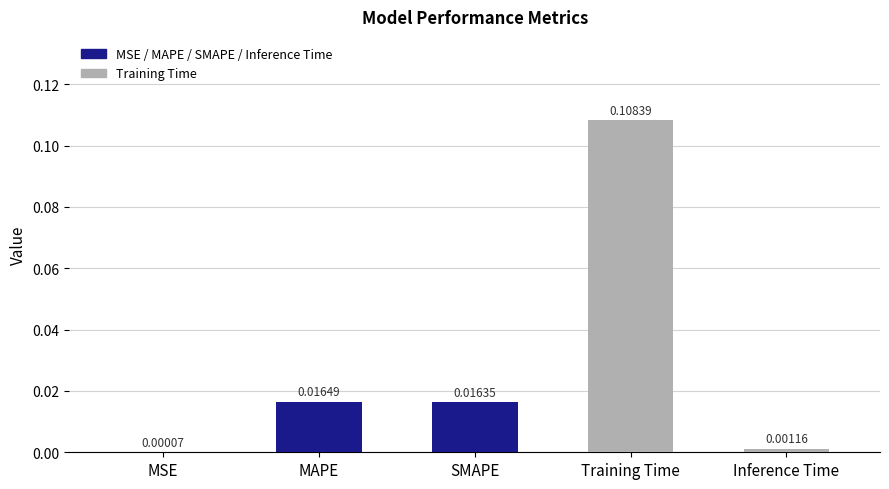

Which category has the highest value across all series?

Training Time